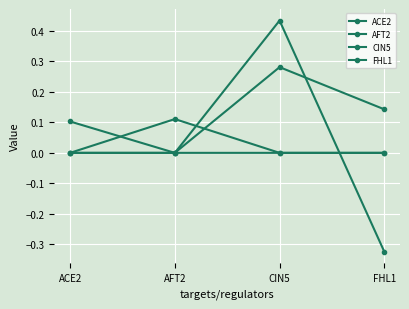

What is the average value of the FHL1 series?

0.1